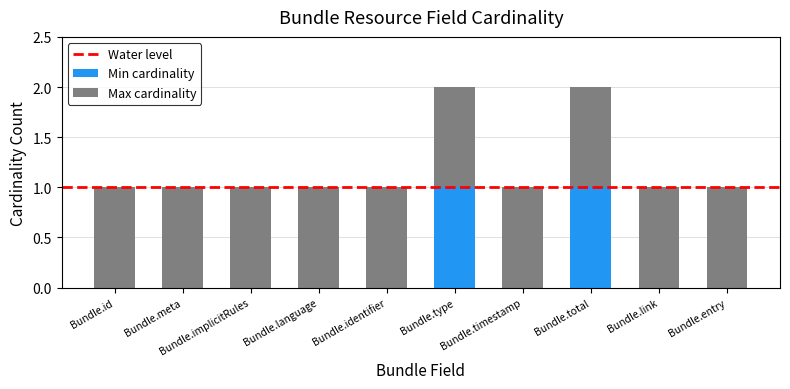

Is it true that Min cardinality equals 1 at Bundle.identifier?

False